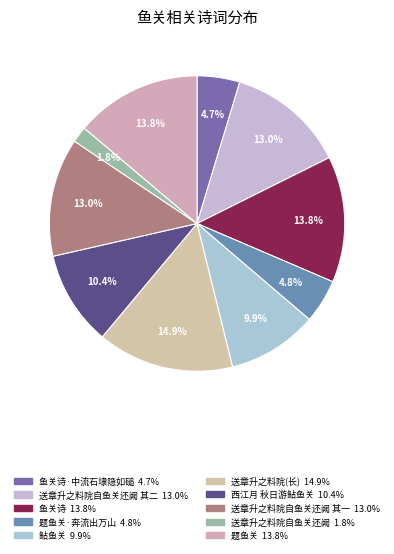

Count the number of slices in the pie.

10